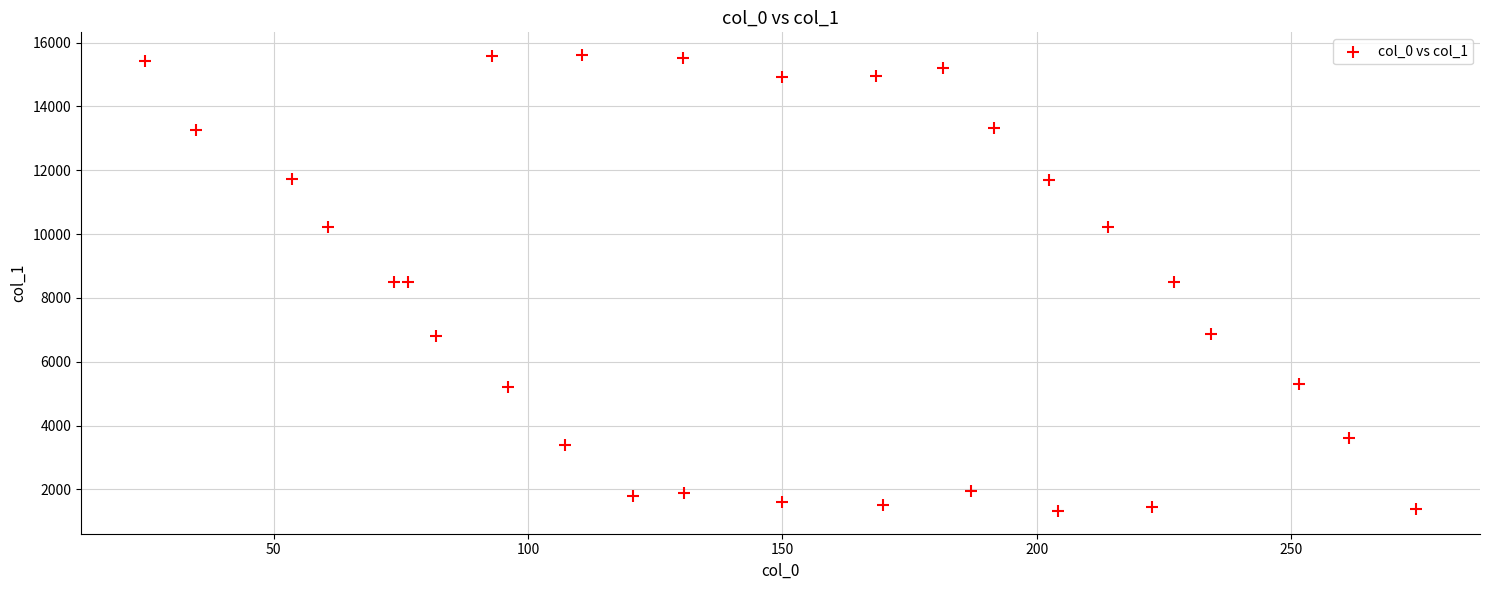

What is the range of X values (max minus min)?

249.9